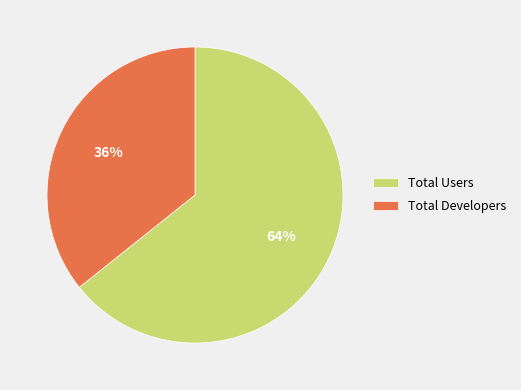

How many slices are in this pie chart?

2